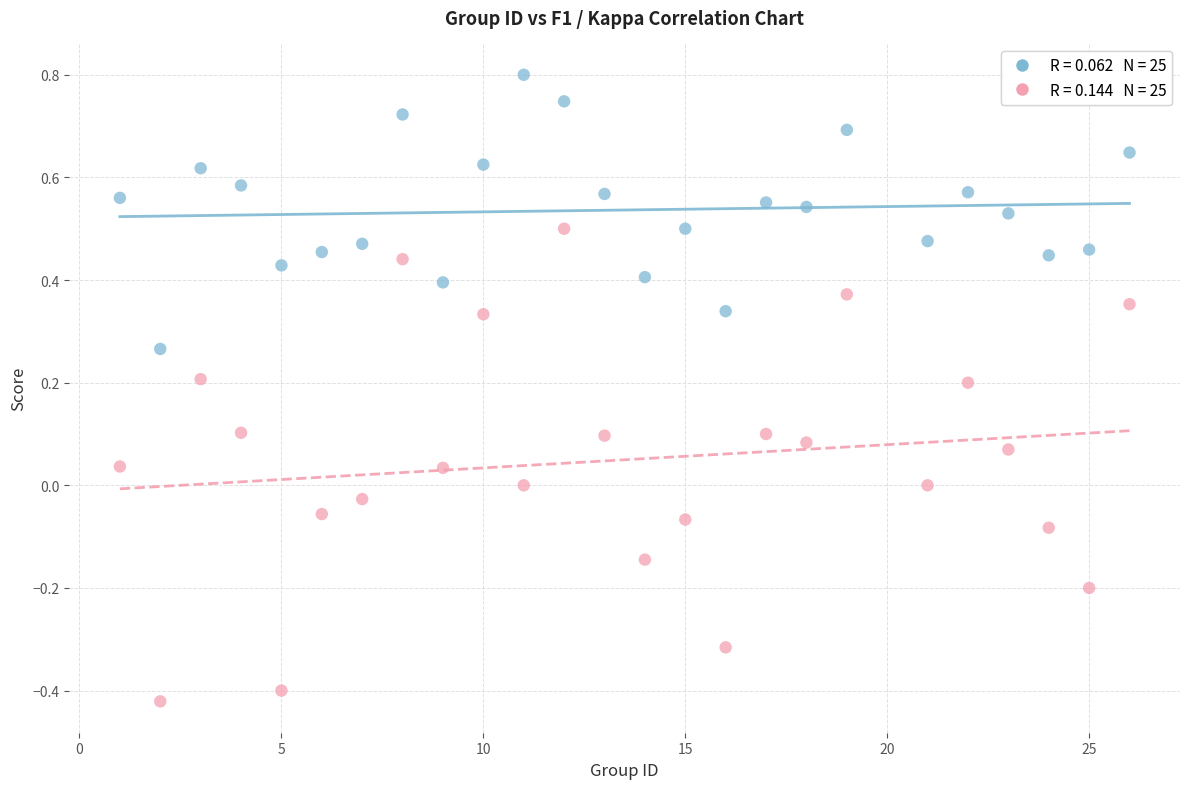

Across all data points, what is the range of Y values (max minus min)?

1.2